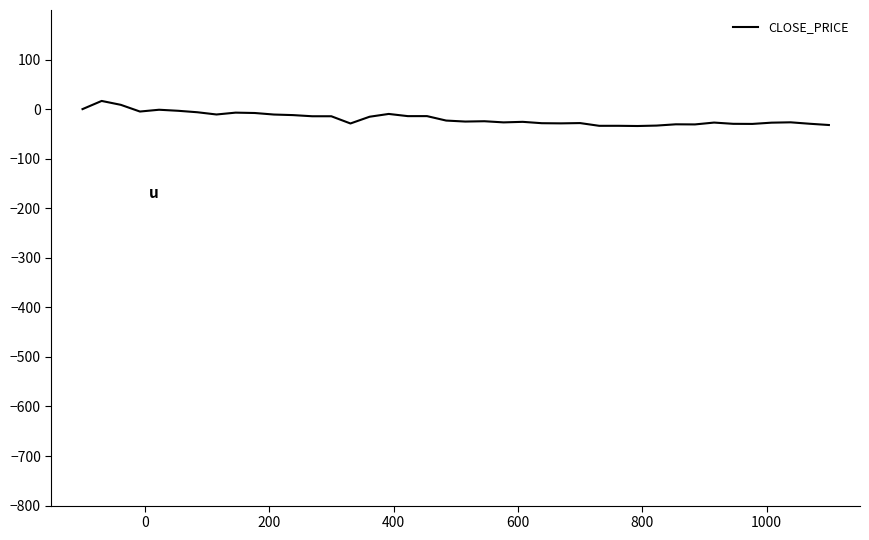

What is the difference between the maximum and minimum values?

50.6